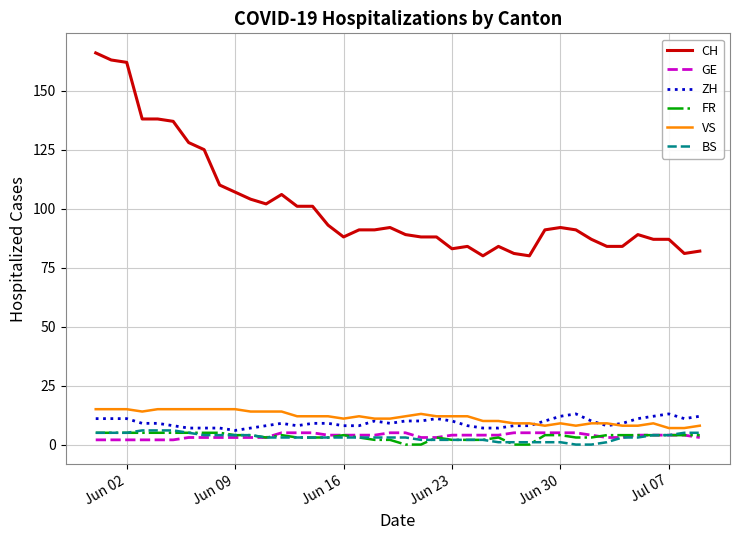

Which series has the widest spread of values?

CH